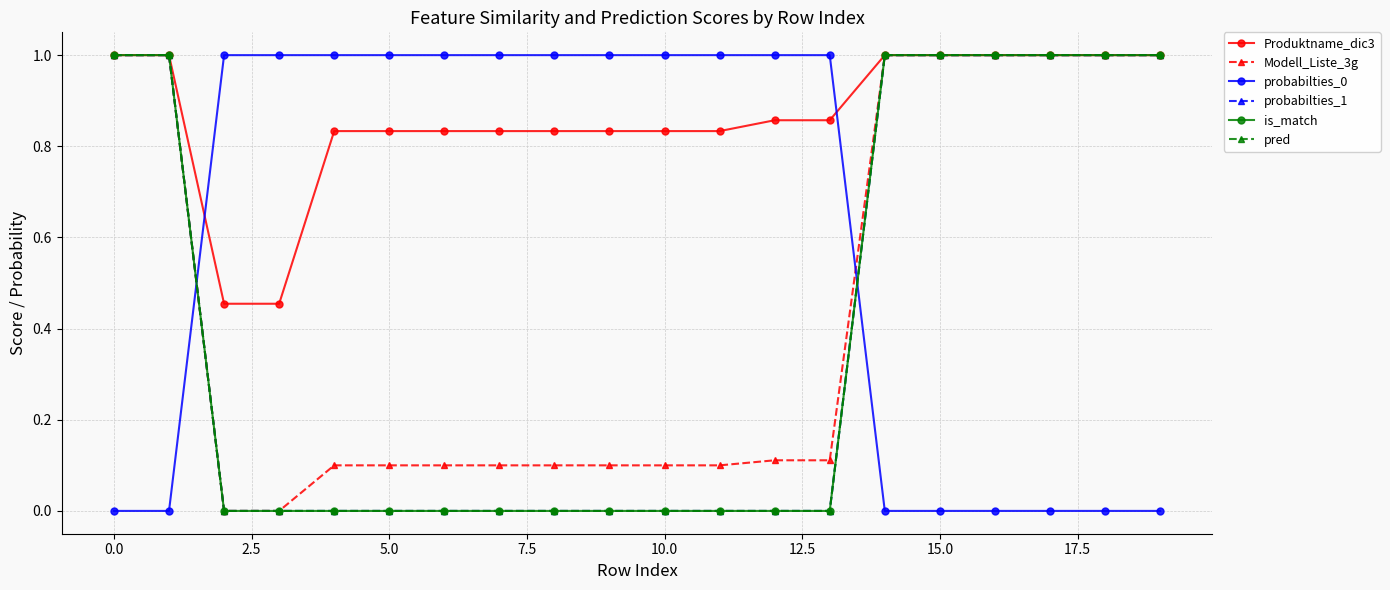

Is this an area chart (filled region under the line)?

No